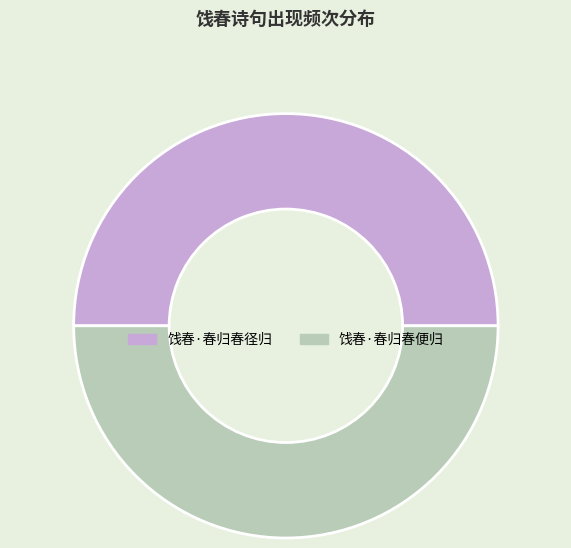

What is the ratio of the value at 饯春·春归春便归 to the value at 饯春·春归春径归?

1.0